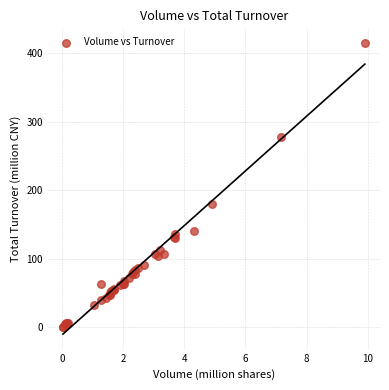

What Y value in the scatter plot is closest to 207?

179.4